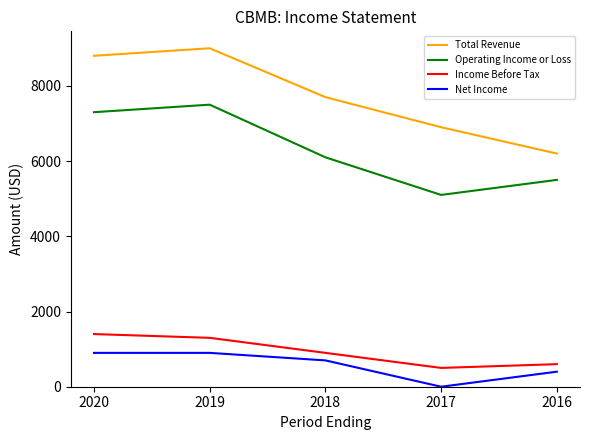

List the series in order of their peak value, lowest first.

Net Income, Income Before Tax, Operating Income or Loss, Total Revenue